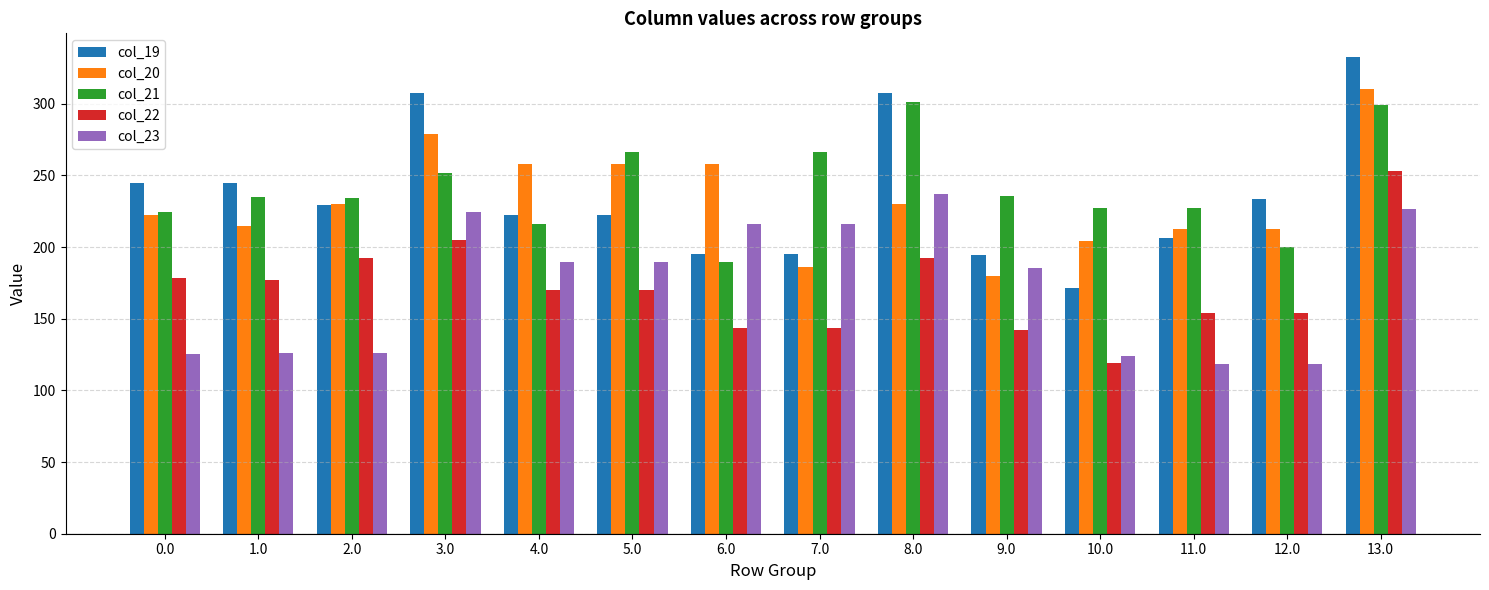

Which series has the largest range (max minus min)?

col_19